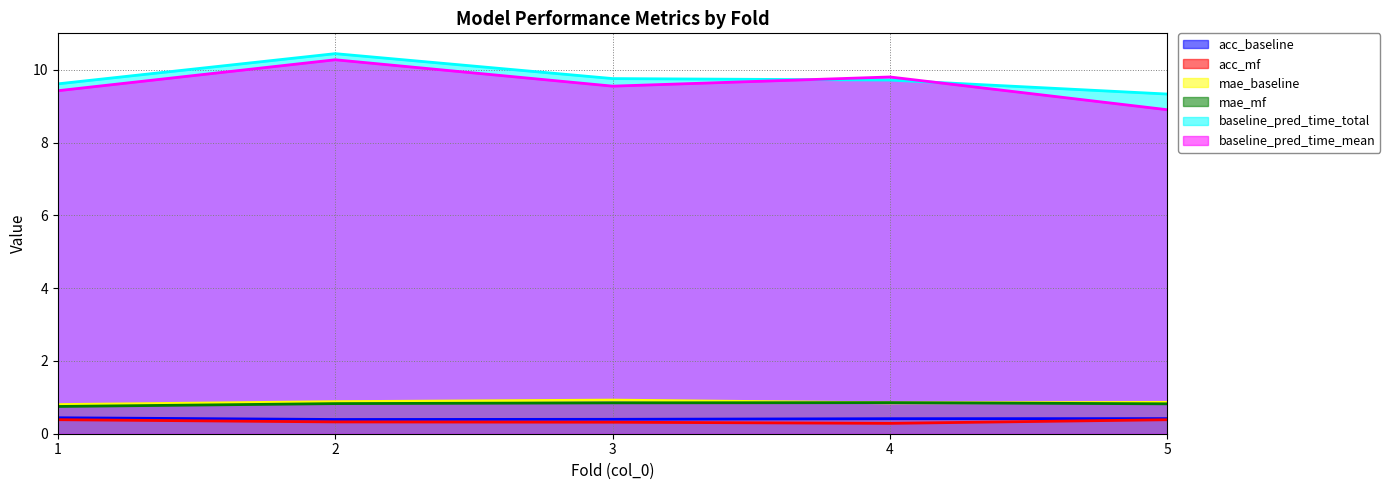

What is the smallest value displayed?

0.3